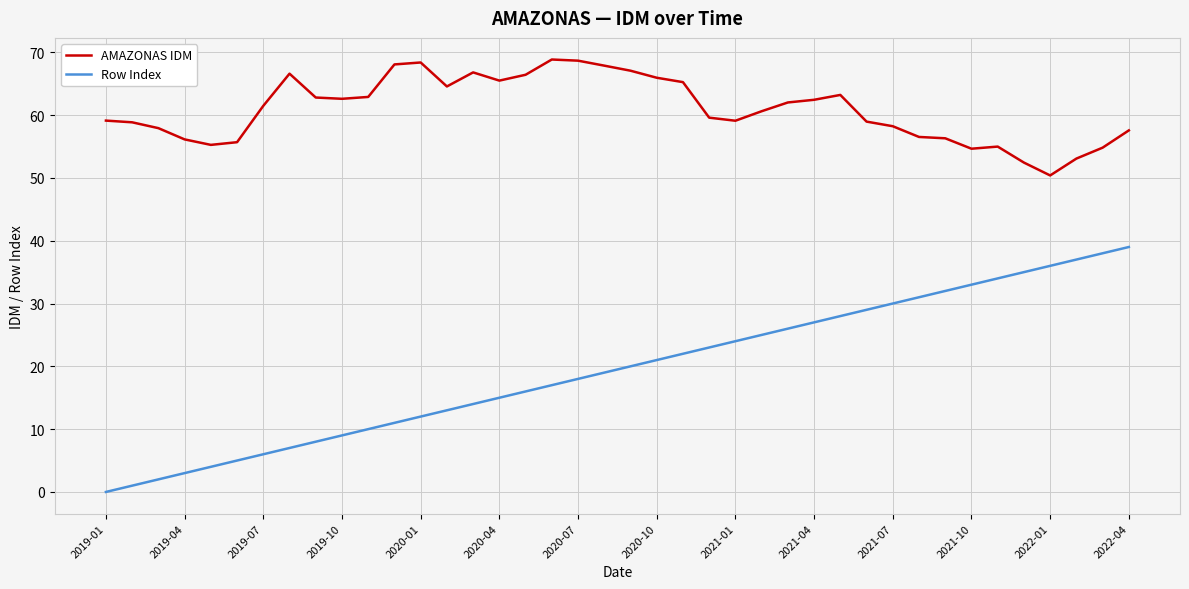

Which series has the largest total across all categories?

AMAZONAS IDM